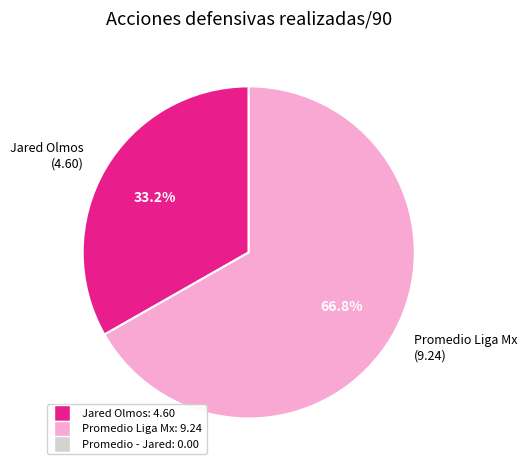

What is the largest slice in the pie chart?

Promedio Liga Mx